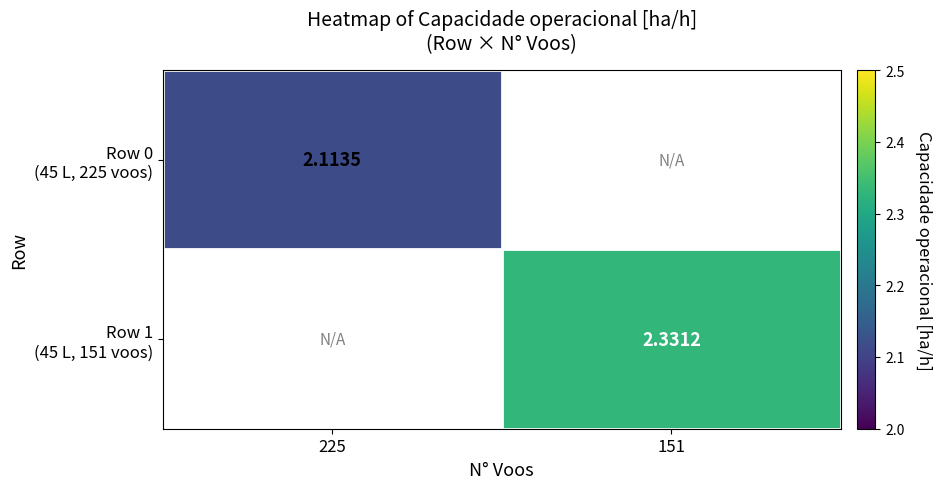

At how many categories does at least one series exceed 2?

2